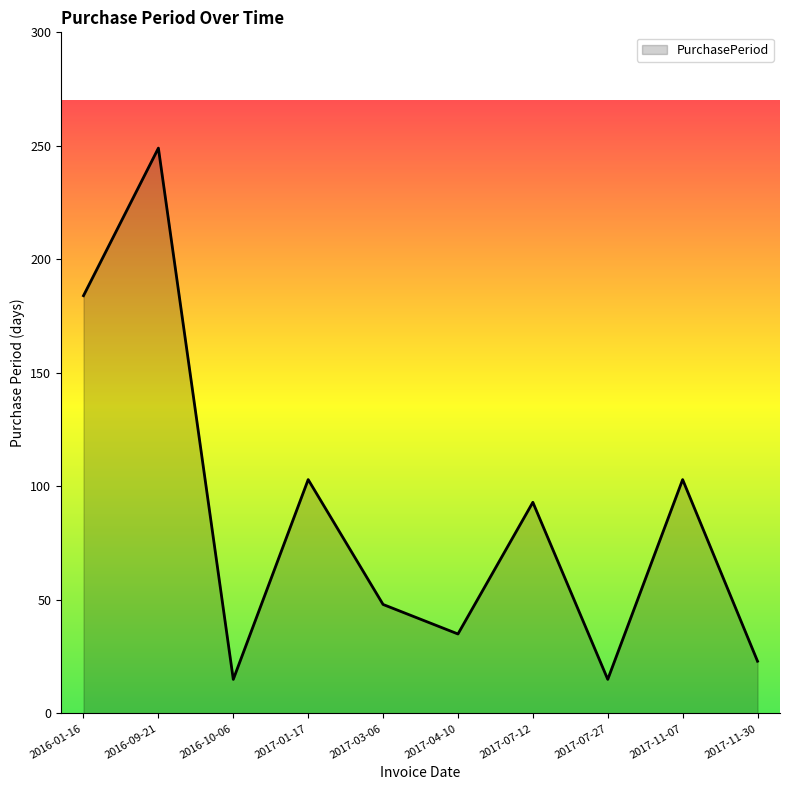

What position from the right is 2017-03-06?

6